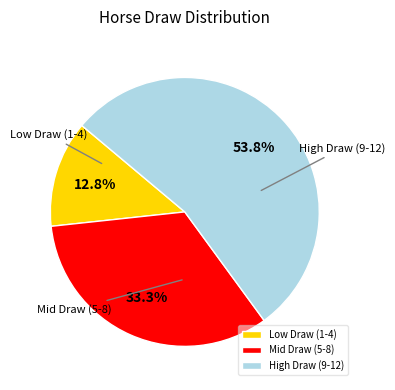

Is the sum of Low Draw (1-4) and High Draw (9-12) greater than half?

Yes